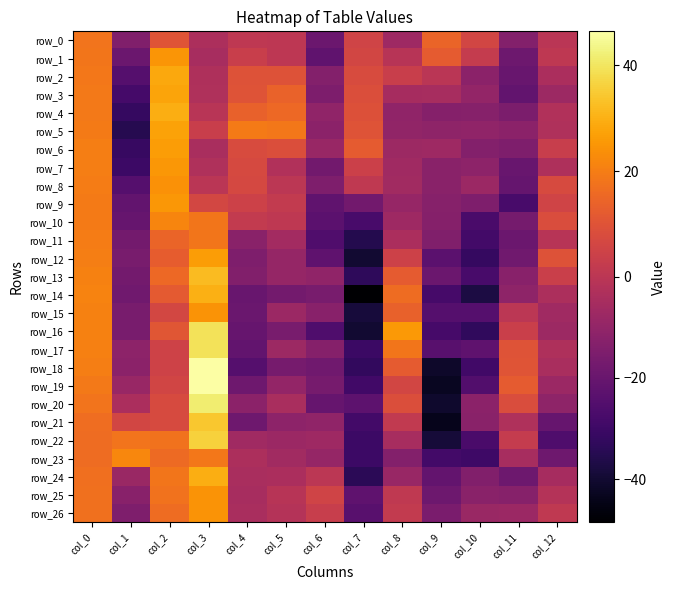

What is the maximum value for row_16?

39.4